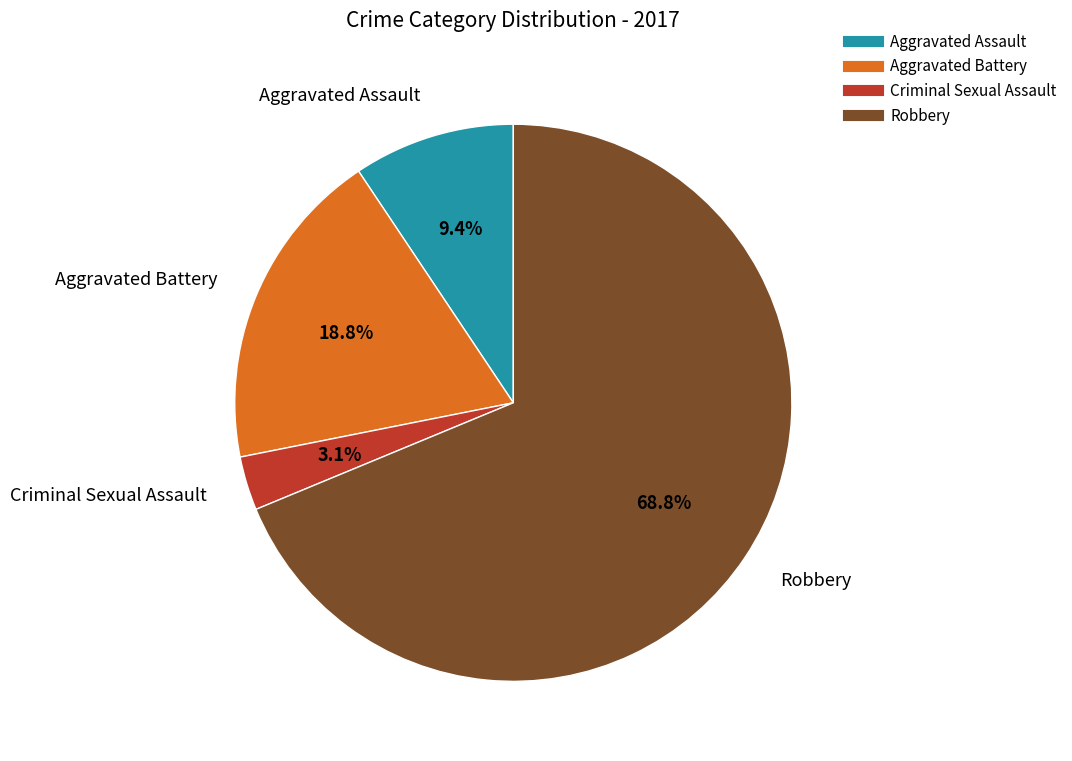

What is the largest slice in the pie chart?

Robbery